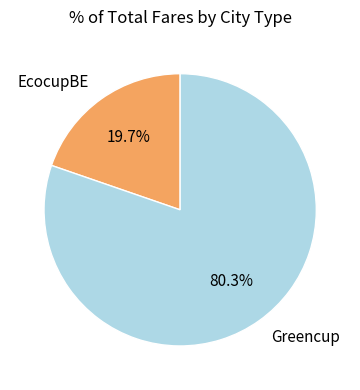

Rank the categories by value from lowest to highest.

EcocupBE, Greencup